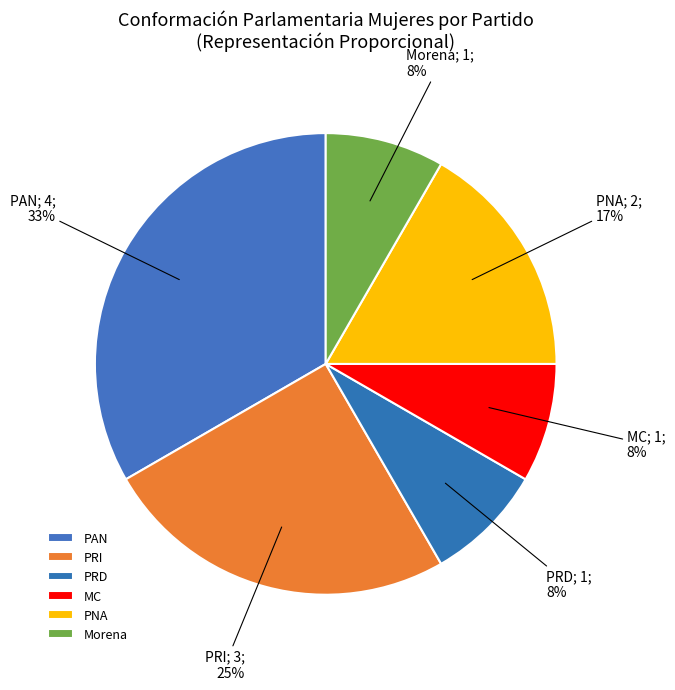

Do MC and PRI together represent more than half of the pie?

No